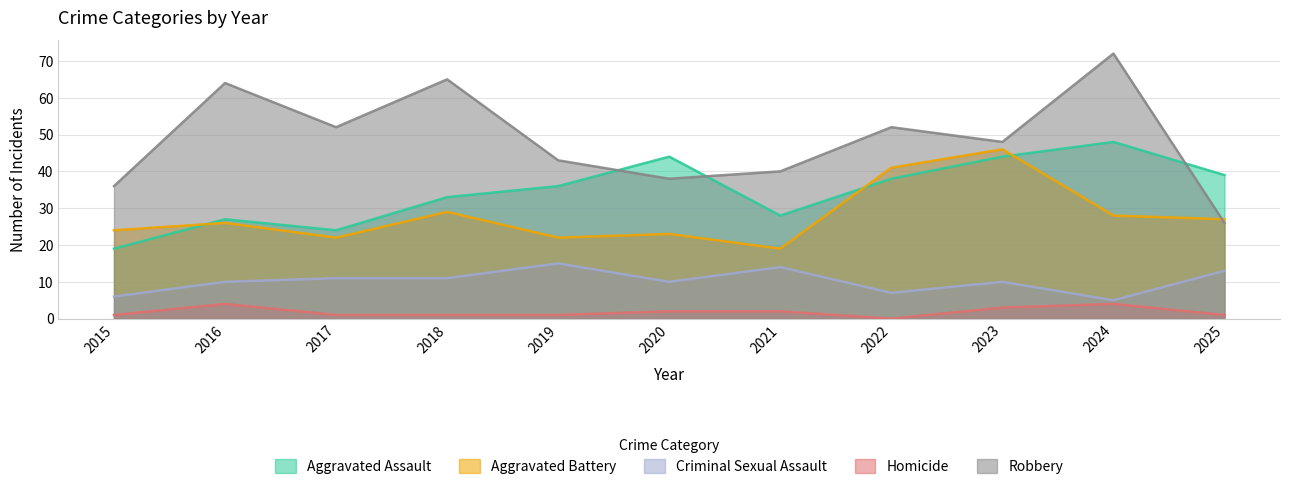

True or false: Homicide and Aggravated Battery intersect in this chart.

False